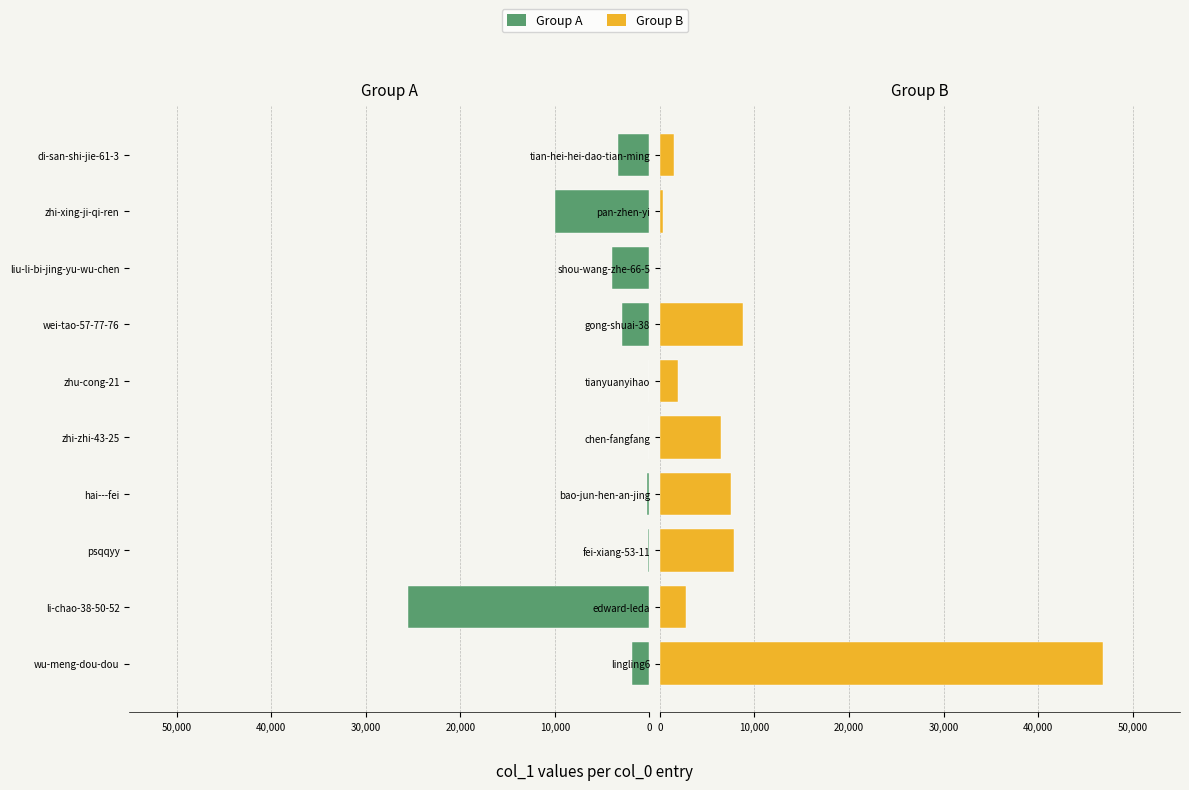

Is the value of Group B at 20,000 greater than the value of Group A at 10,000?

Yes